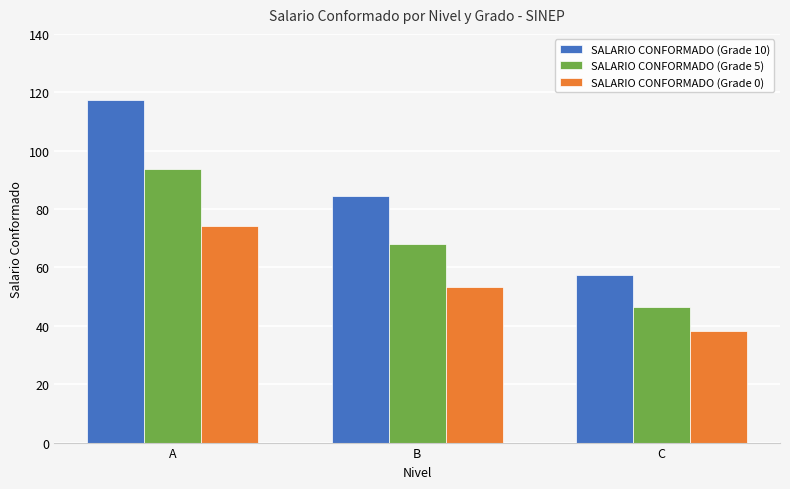

At which category does the chart reach its peak across all series?

A